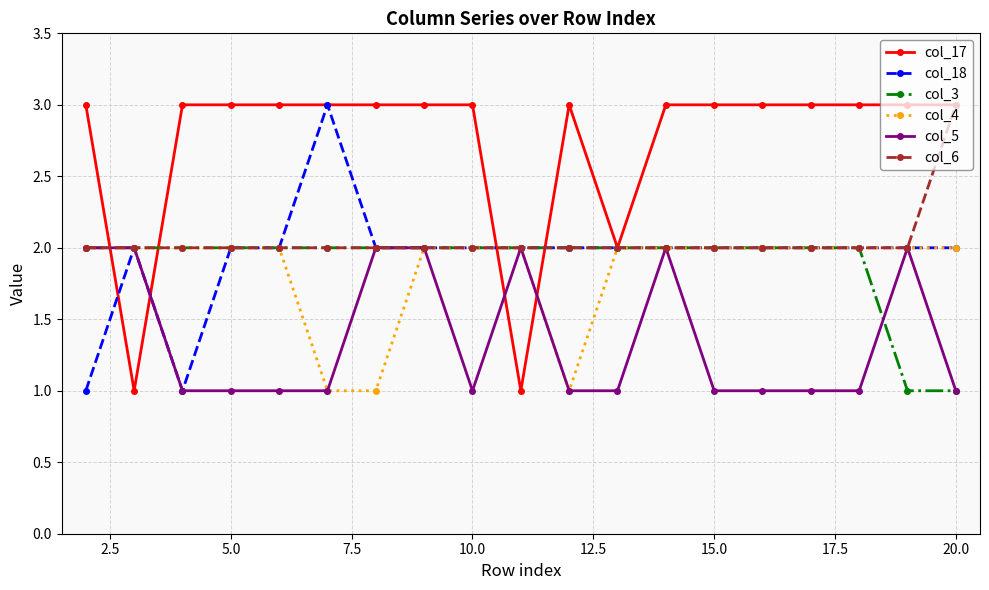

What is the value of the col_17 point at the 11th from the left?

3